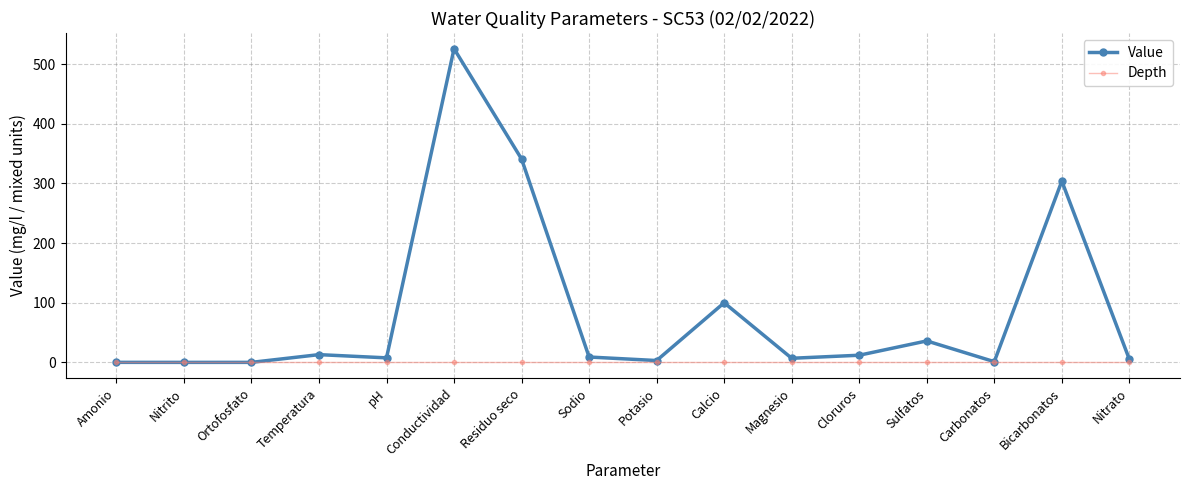

The value of Value at Sulfatos is 36.0. True or false?

True